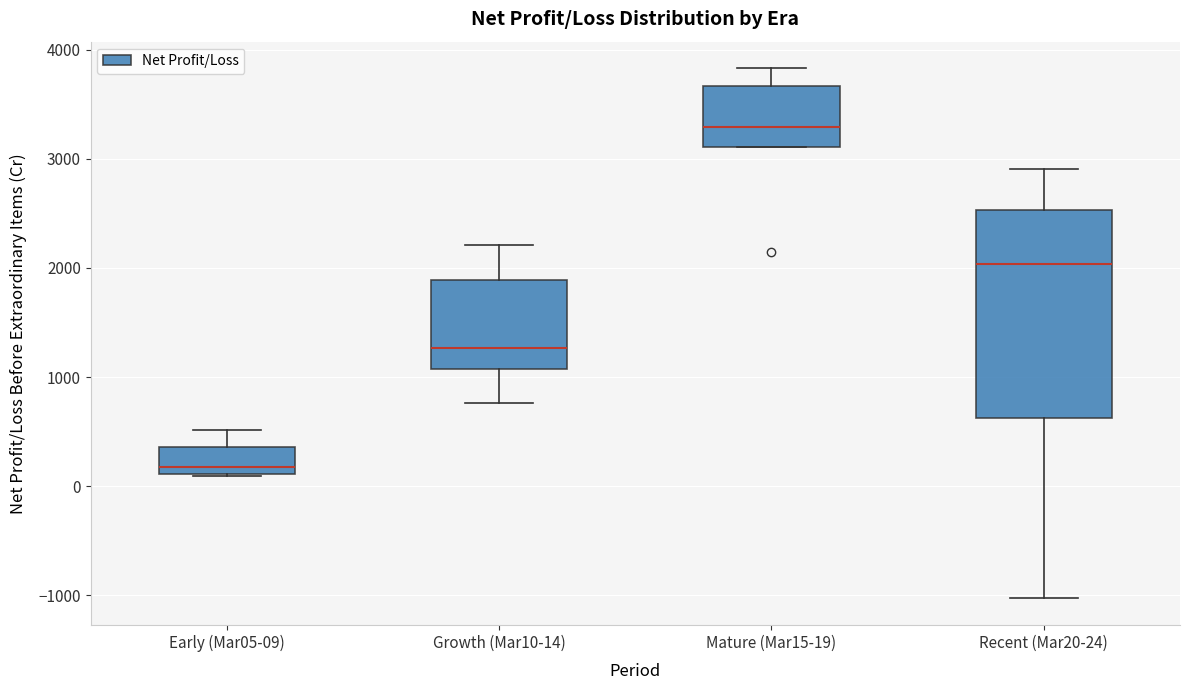

Where is the upper edge of the box for Mature (Mar15-19) on the y-axis? The values are not printed on the chart, so give them approximately, as read against the axis.

3700